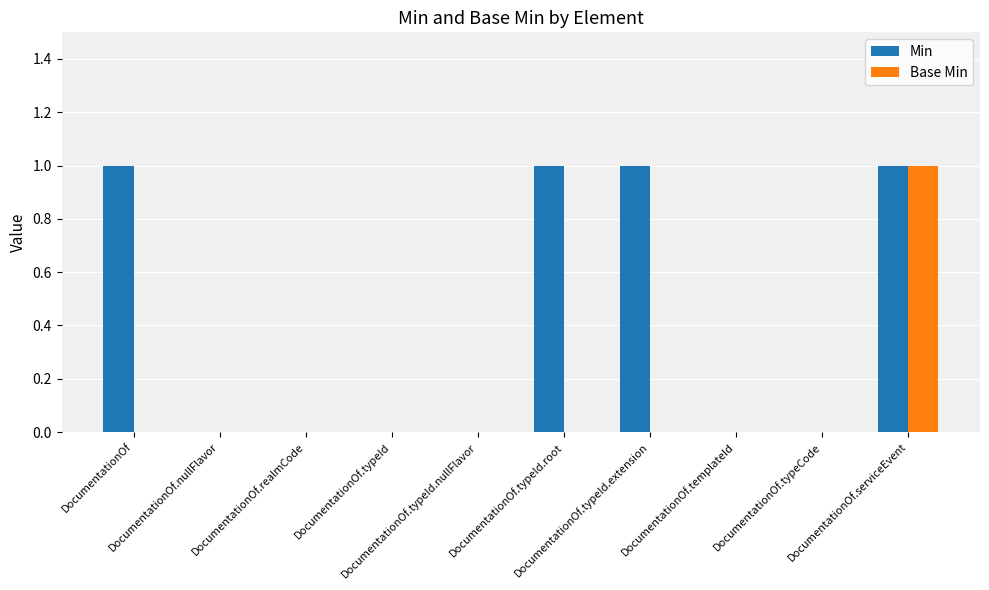

Which series has the largest total across all categories?

Min